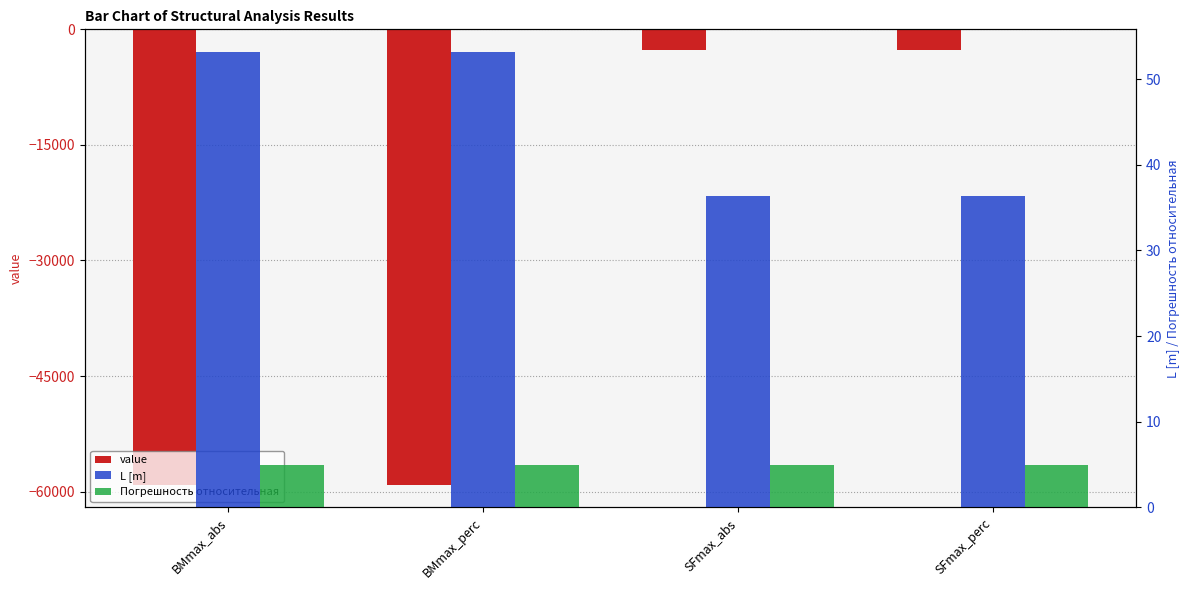

At how many categories does at least one series exceed -46106?

4